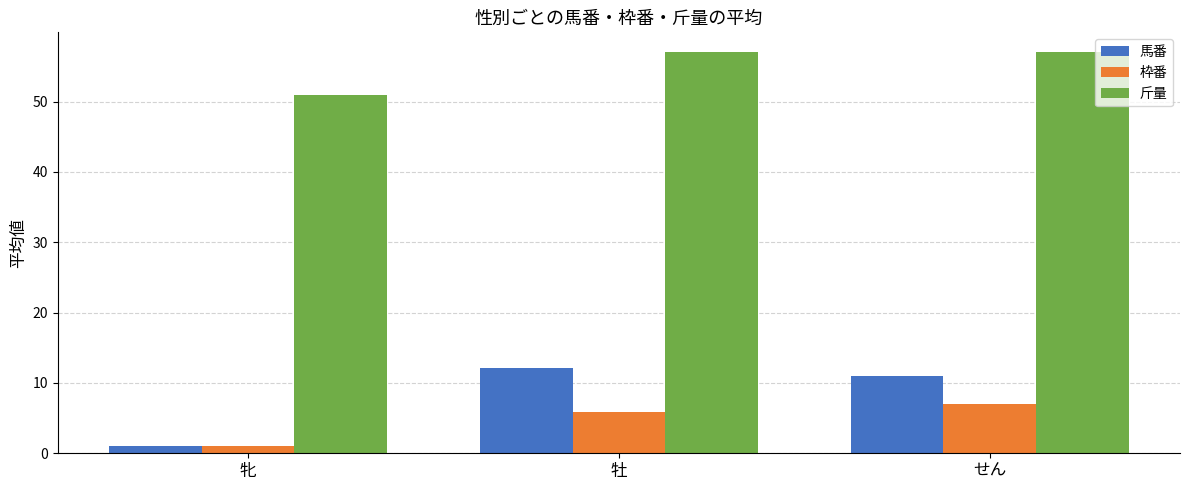

What is the total value across all series at 牝?

53.0